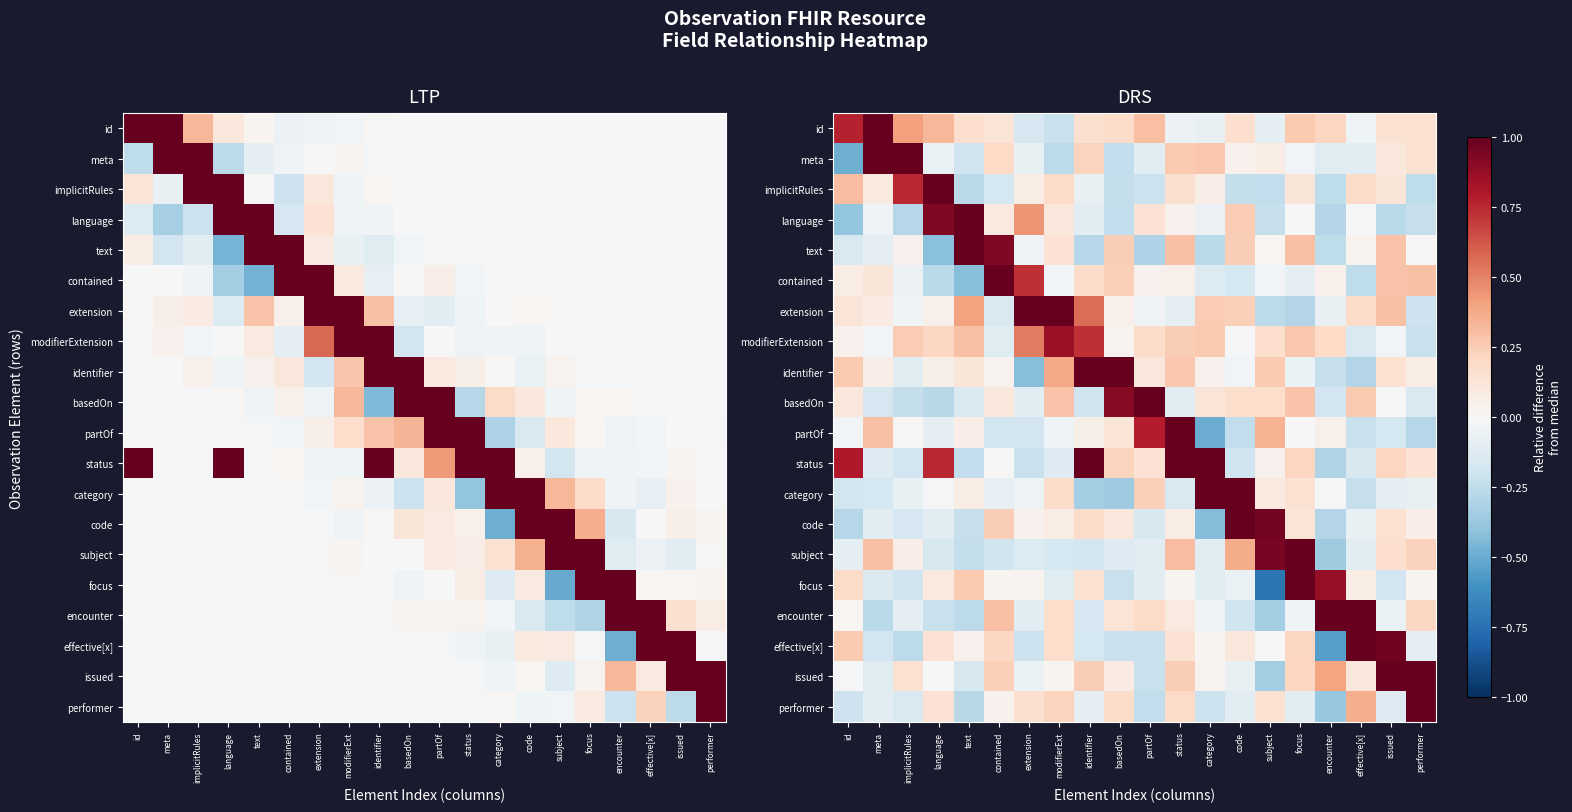

How many data points does each series have?

20